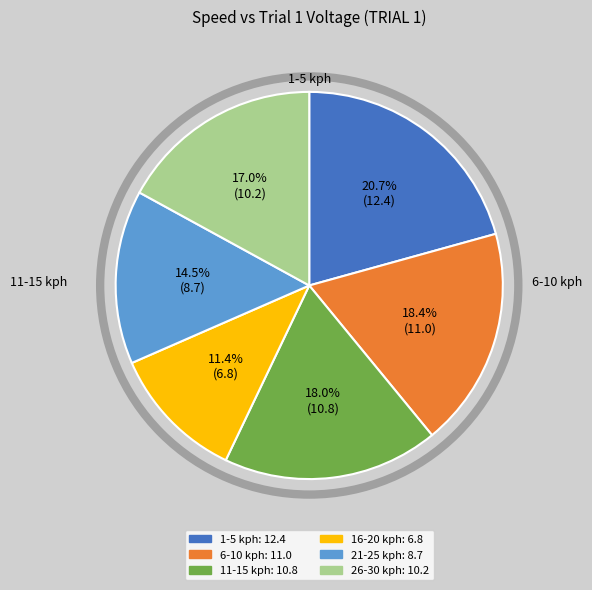

What is the total percentage of 11-15 kph and 1-5 kph?

38.7%